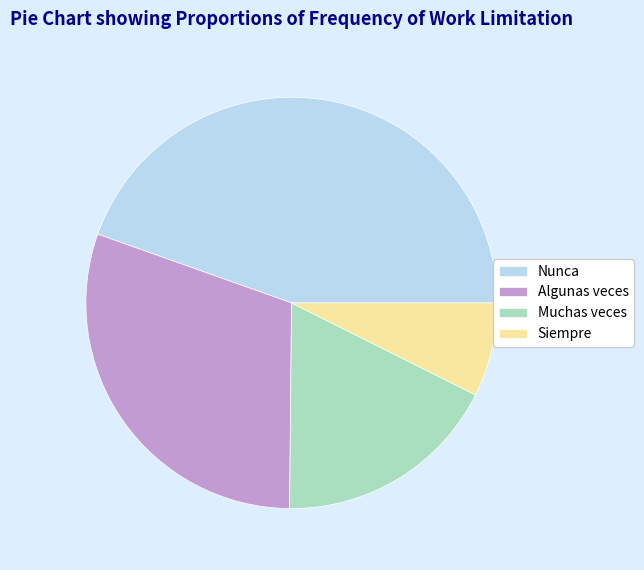

Rank the categories by value from highest to lowest.

Nunca, Algunas veces, Muchas veces, Siempre